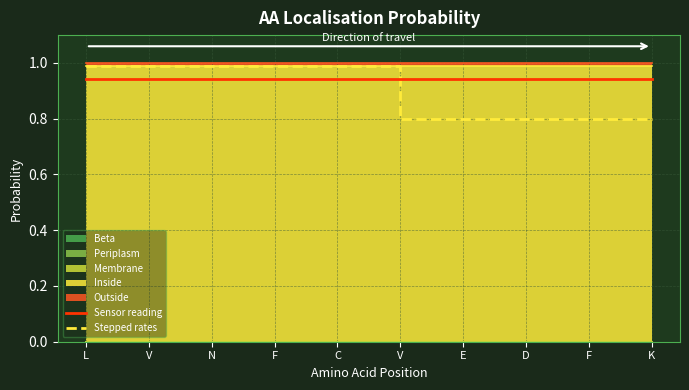

At F, list the series in order from largest to smallest.

Stepped rates, Sensor reading